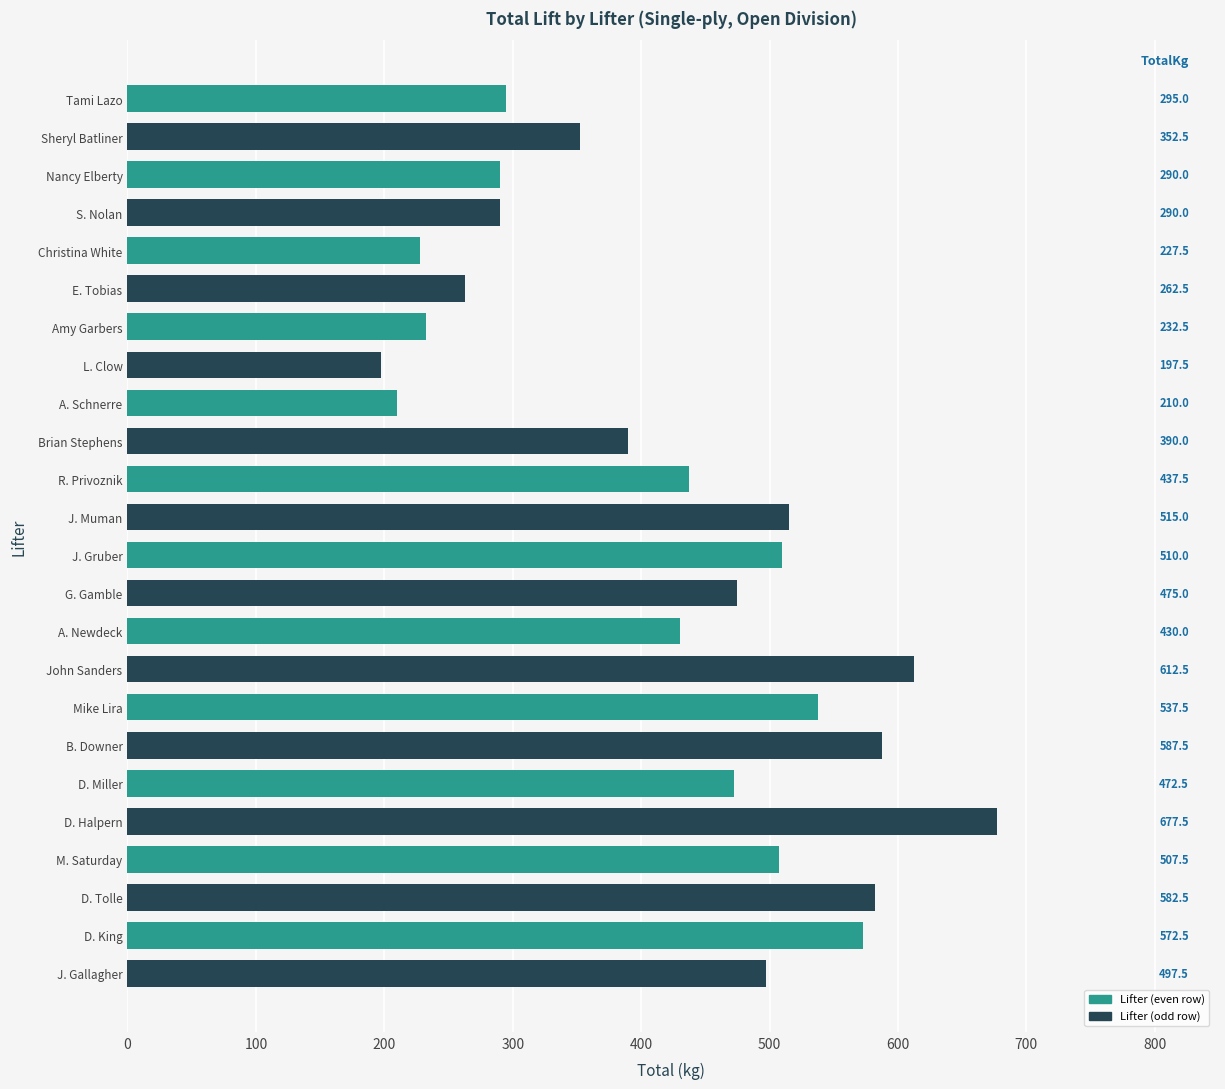

What is the label of the 6th bar from the top?

E. Tobias